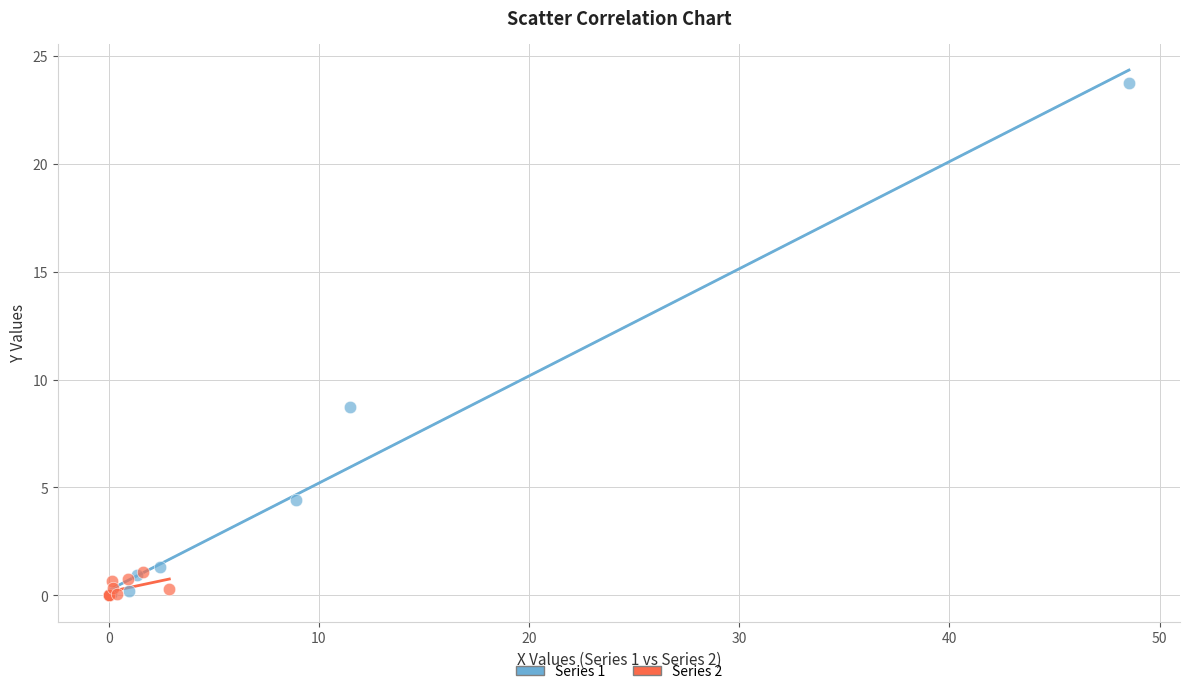

Which series reaches the maximum Y coordinate?

Series 1